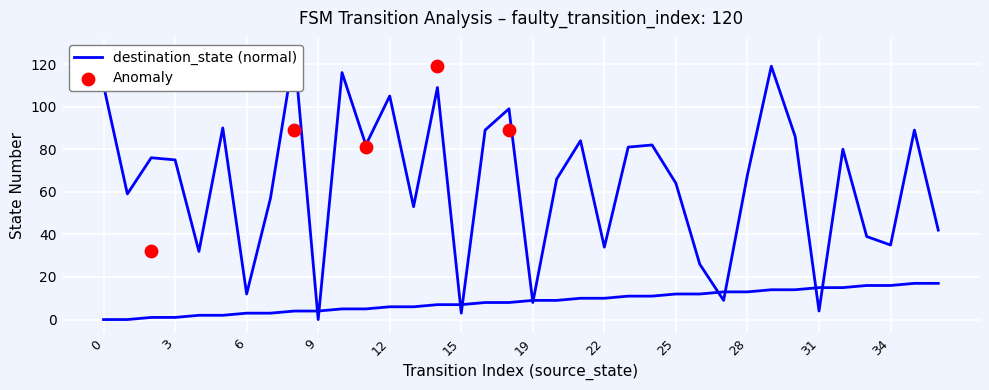

Which series reaches the maximum Y coordinate?

destination_state